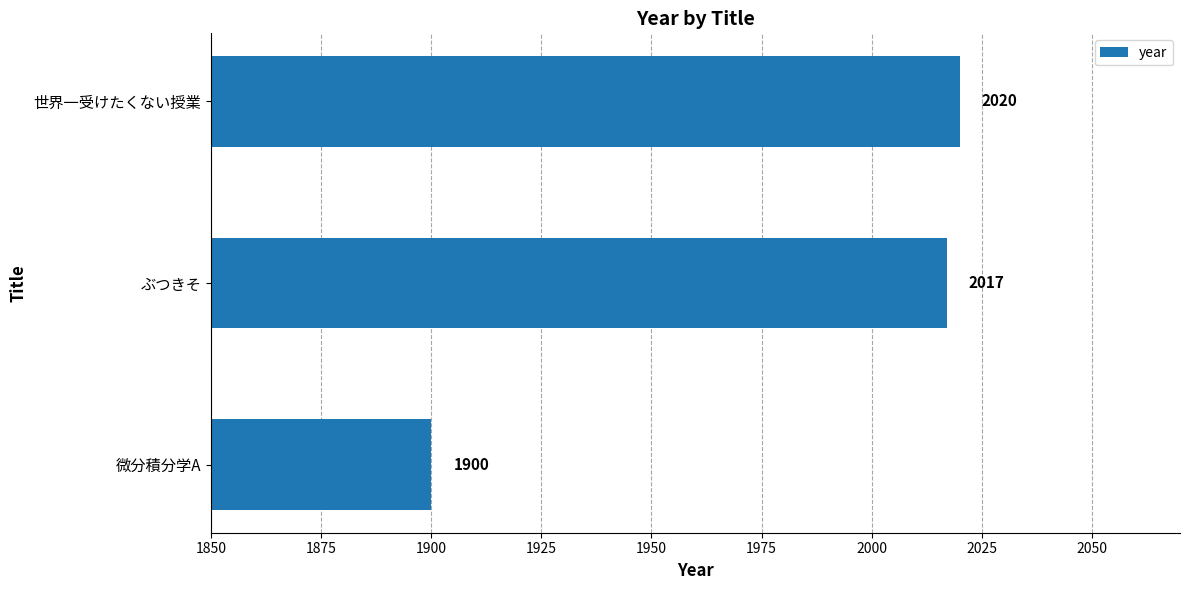

What is the ratio of the value at ぶつきそ to the value at 世界一受けたくない授業?

1.0